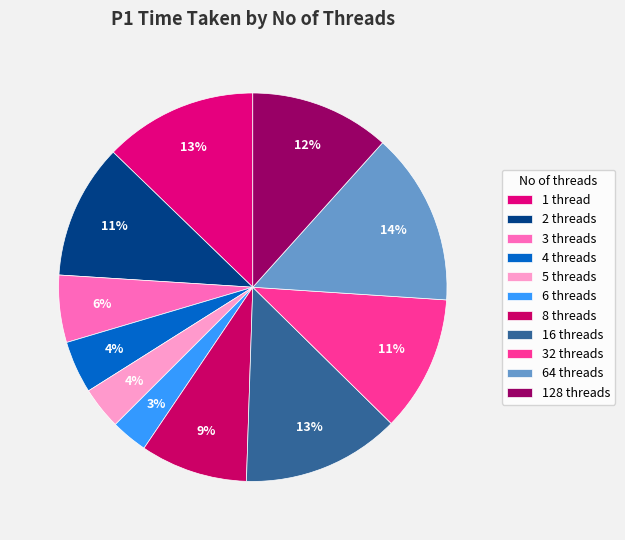

Count the number of slices in the pie.

11